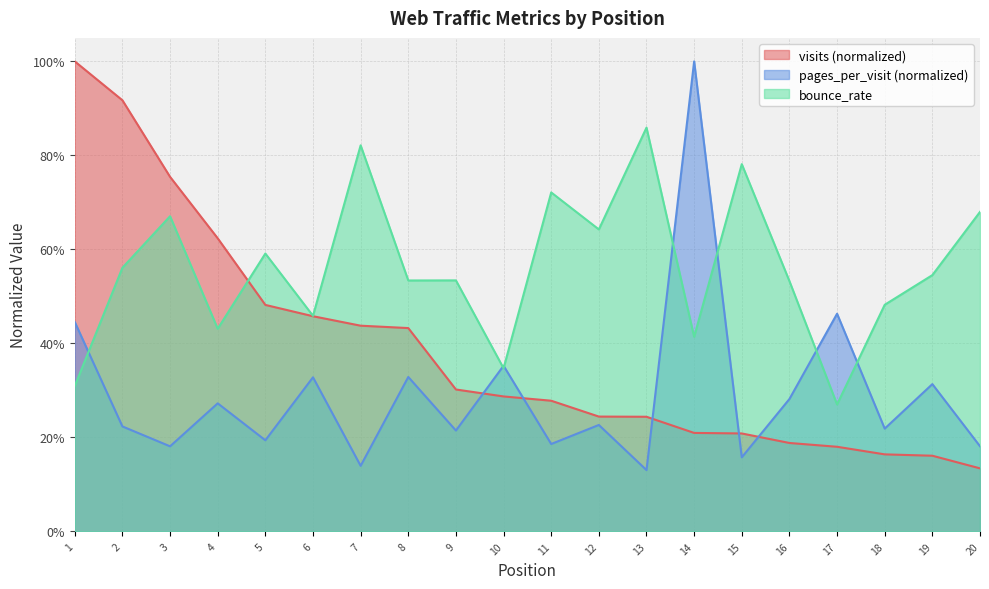

Which series has the largest total across all categories?

bounce_rate